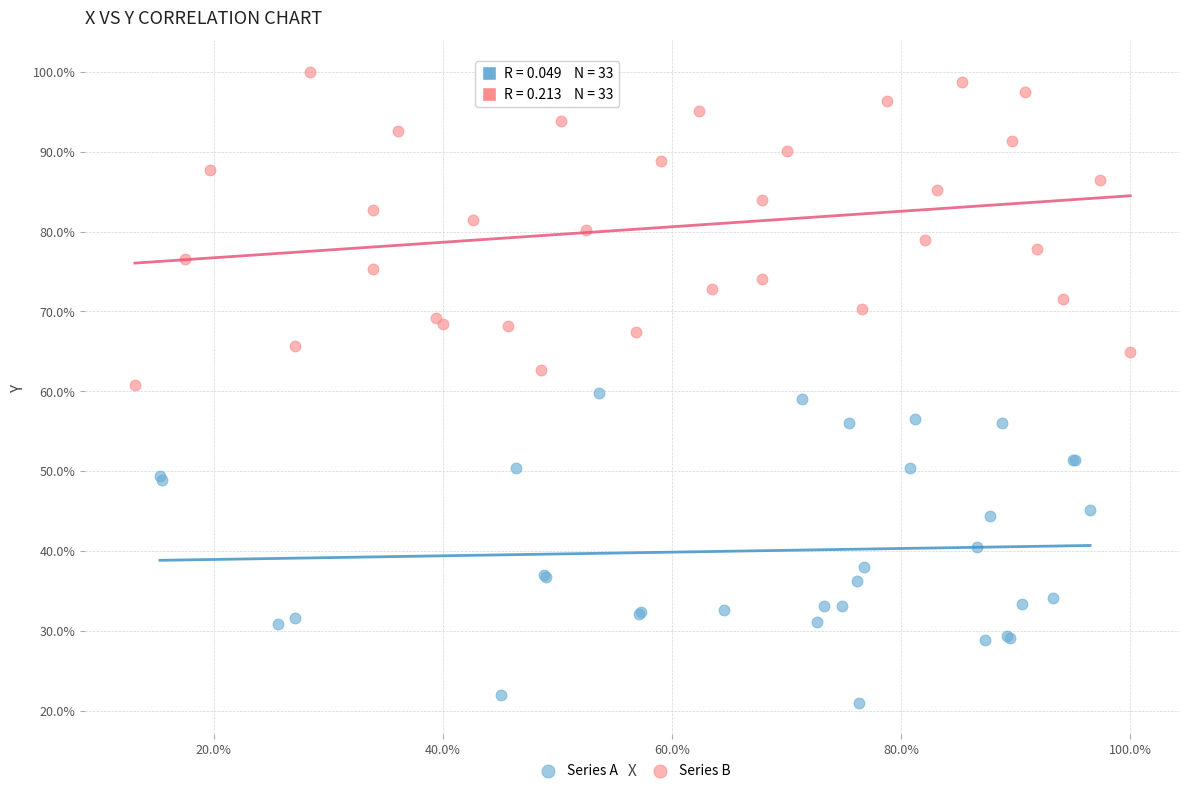

What are all the series names shown in the legend?

Series A, Series B